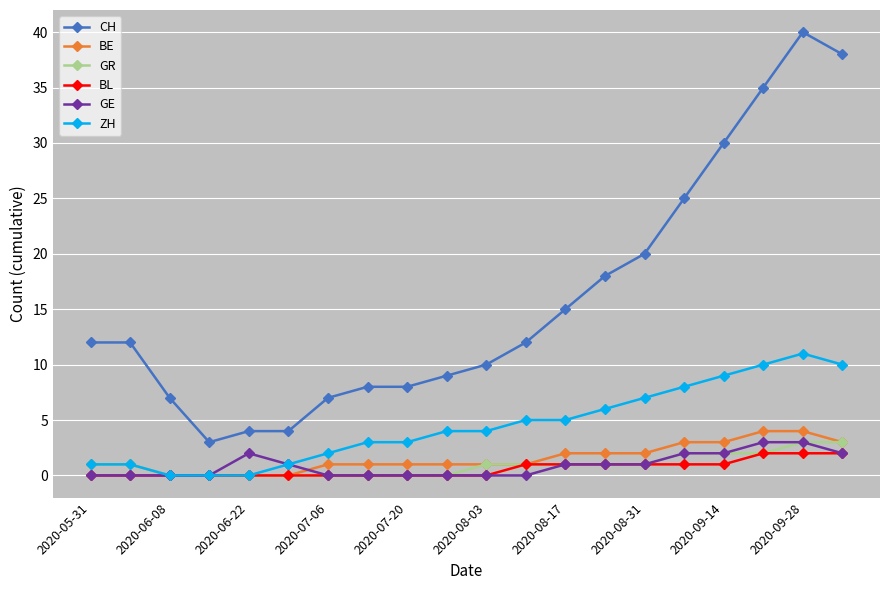

Which series has the largest range (max minus min)?

CH